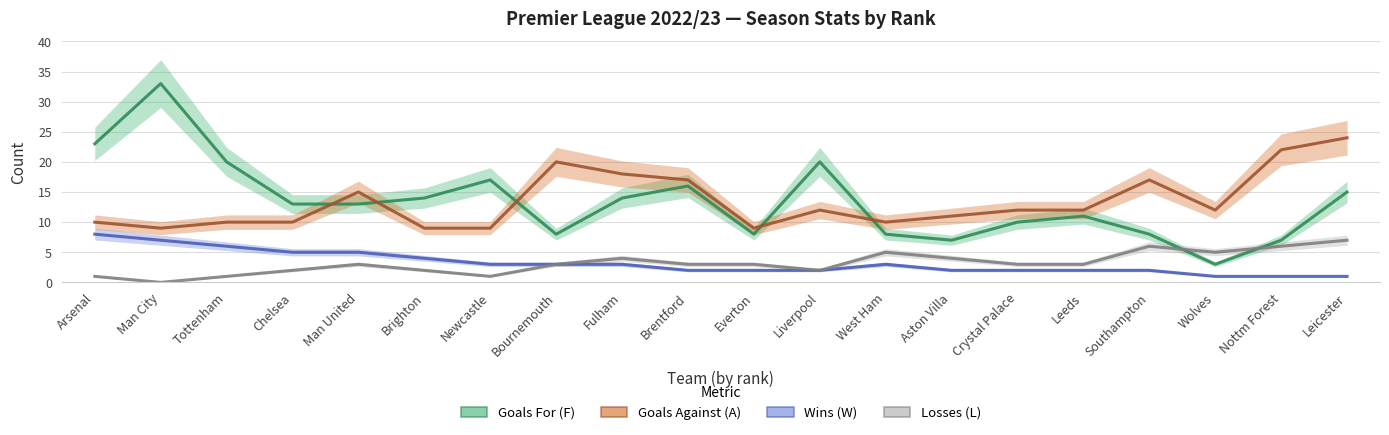

The Goals For (F) series shows 14 at Brighton. True or false?

True